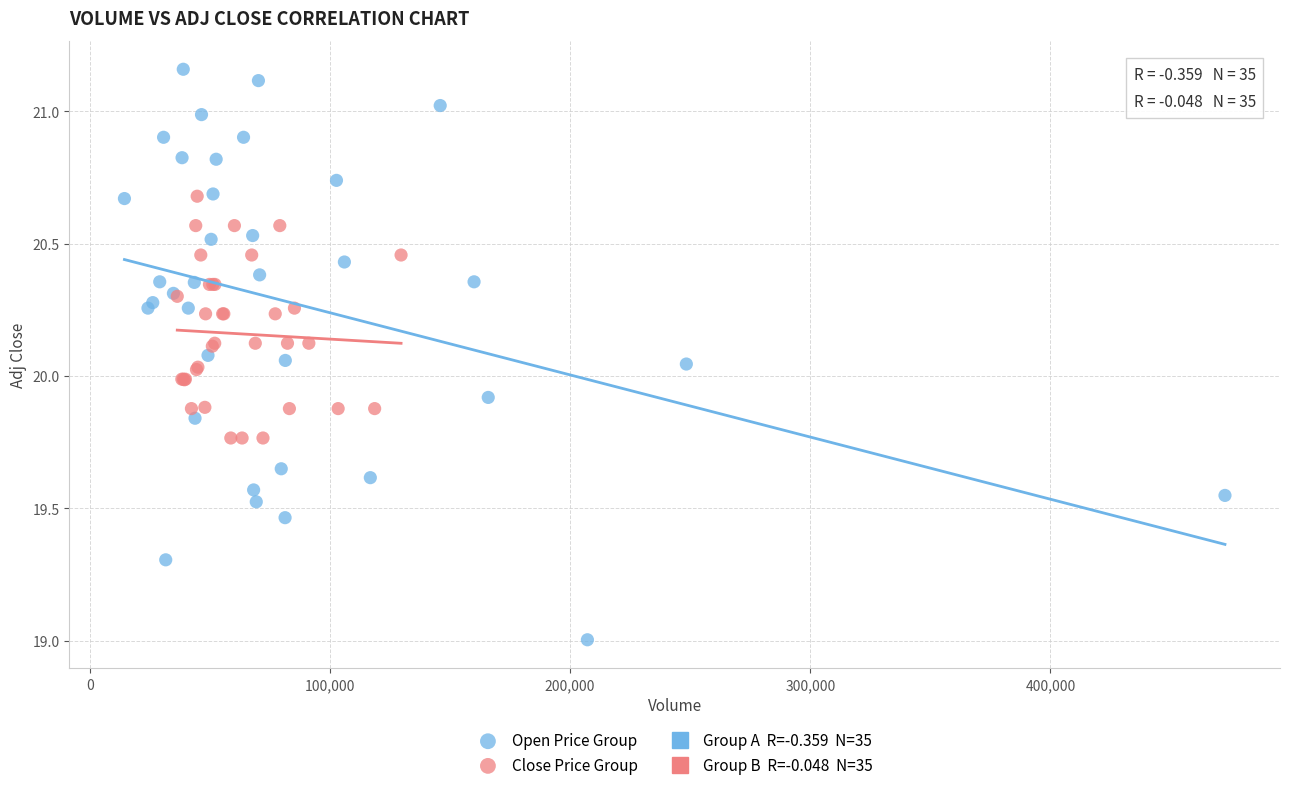

Which series has the largest Y range (max minus min)?

Open Price Group